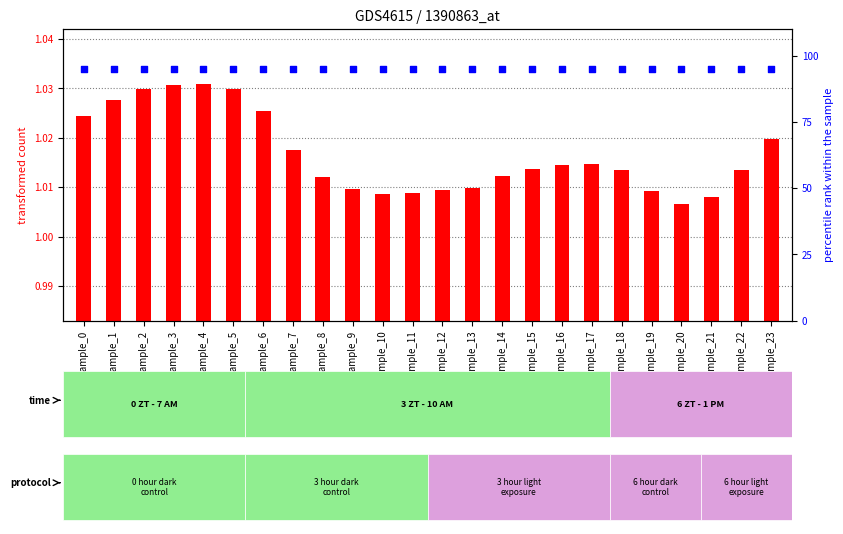

What are all the series names shown in the legend?

col_2 (transformed count), percentile rank within the sample